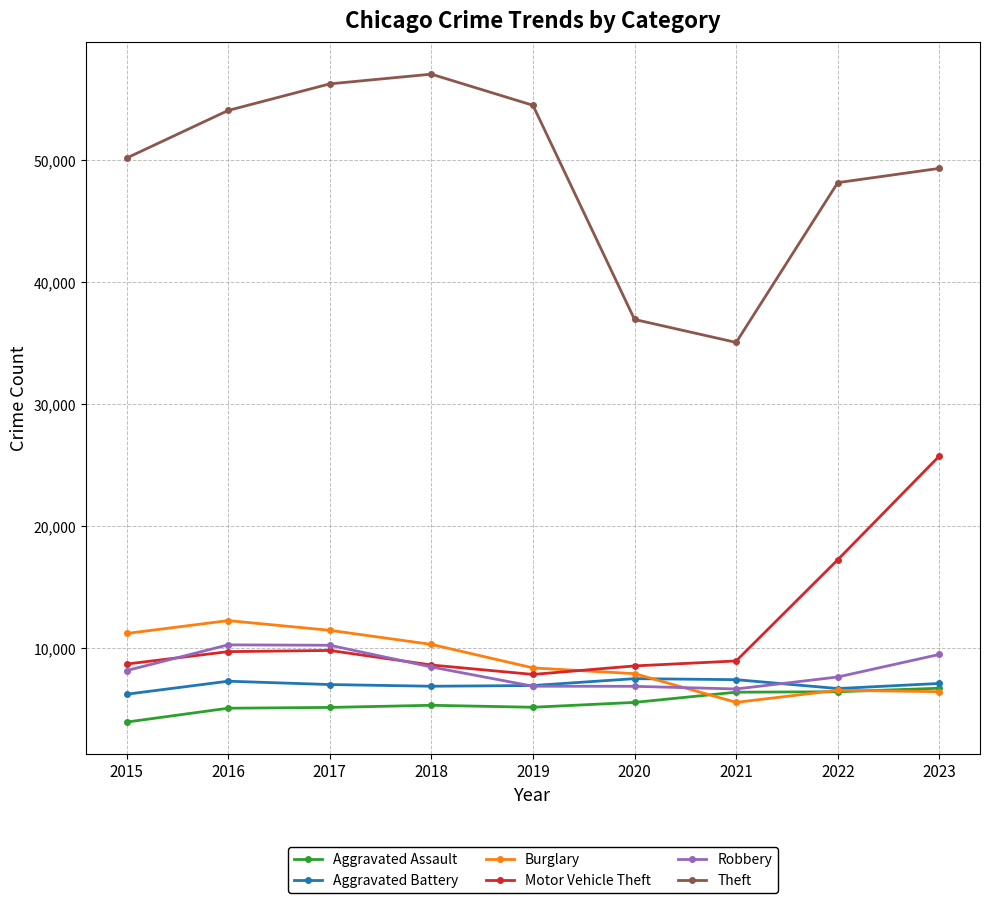

How many values in the Aggravated Assault series are below 5342?

4